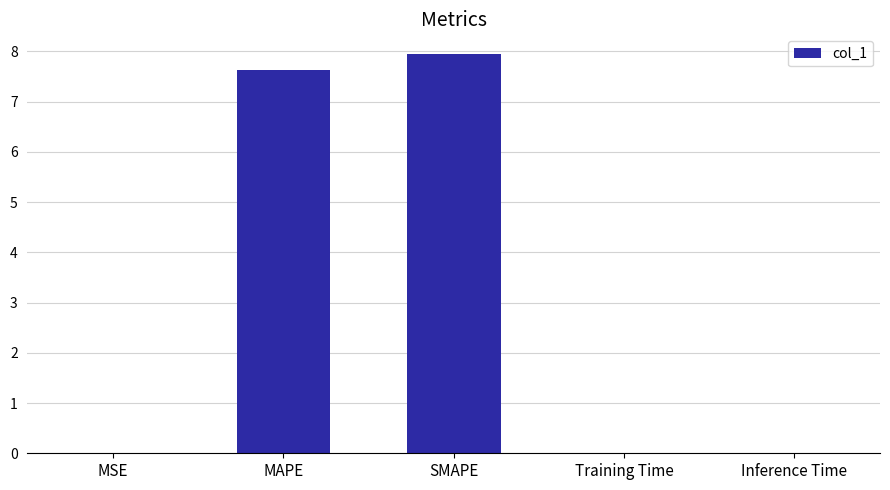

Which has a higher value, Training Time or MAPE?

MAPE